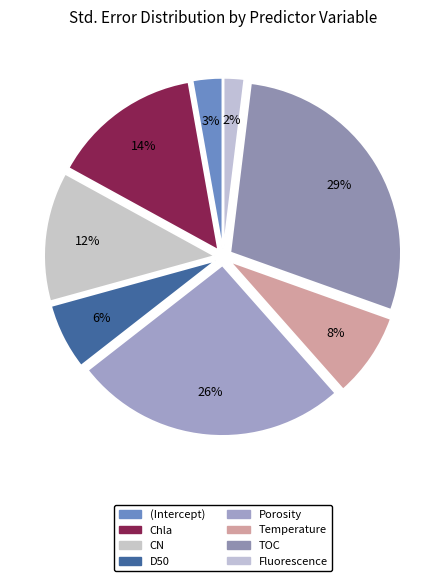

What portion of the pie excludes TOC?

71.5%